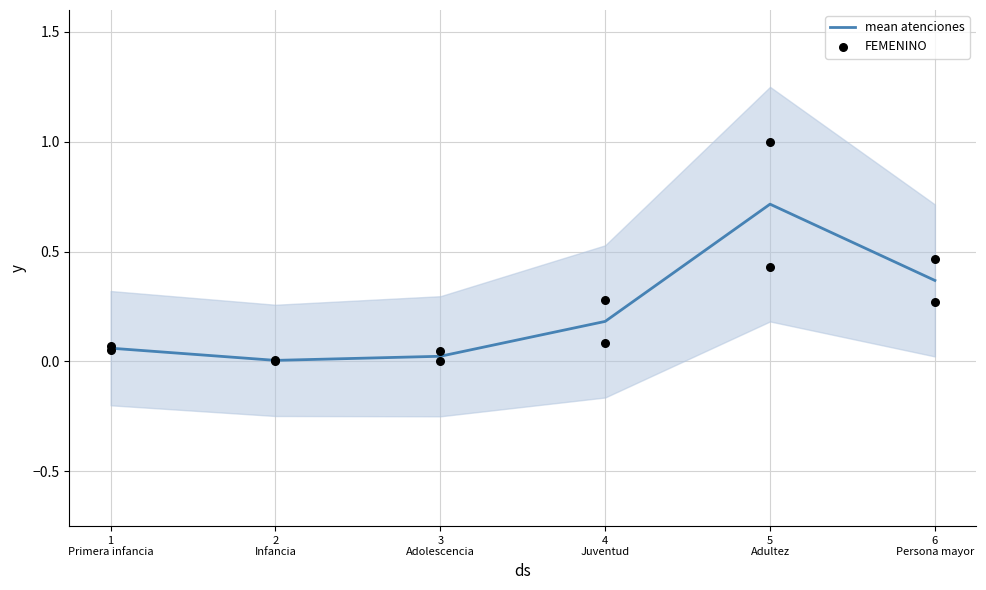

Which series contains the highest Y value?

FEMENINO